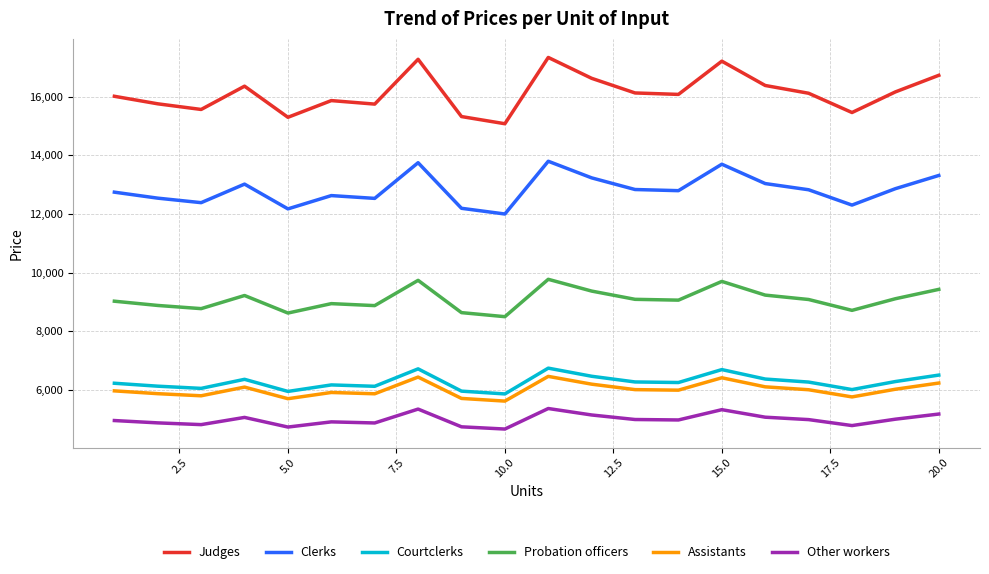

What is the highest value of the Clerks series?

13800.5